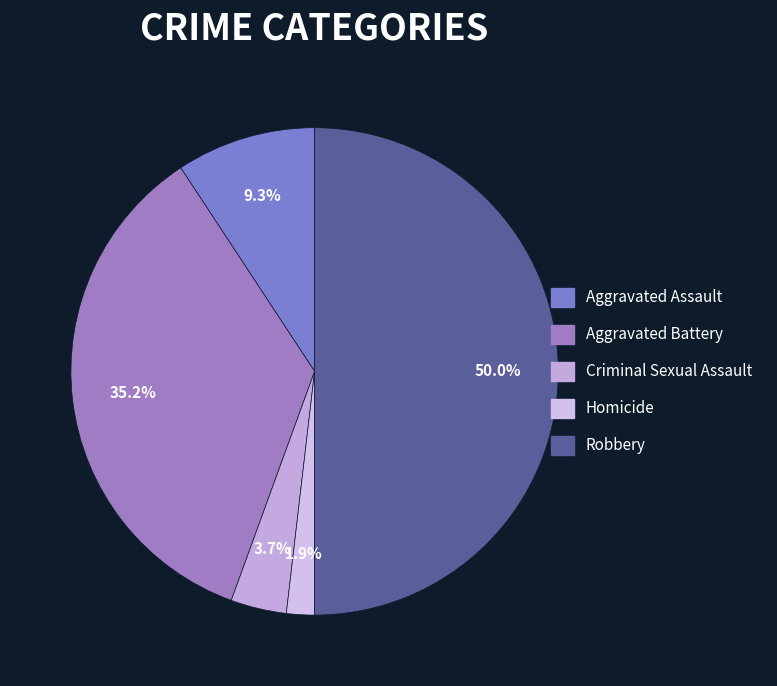

Rank the categories by value from lowest to highest.

Homicide, Criminal Sexual Assault, Aggravated Assault, Aggravated Battery, Robbery